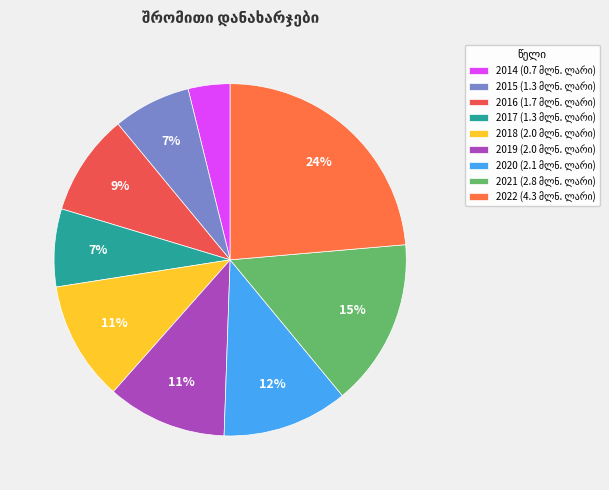

Do 2014 and 2016 together represent more than half of the pie?

No